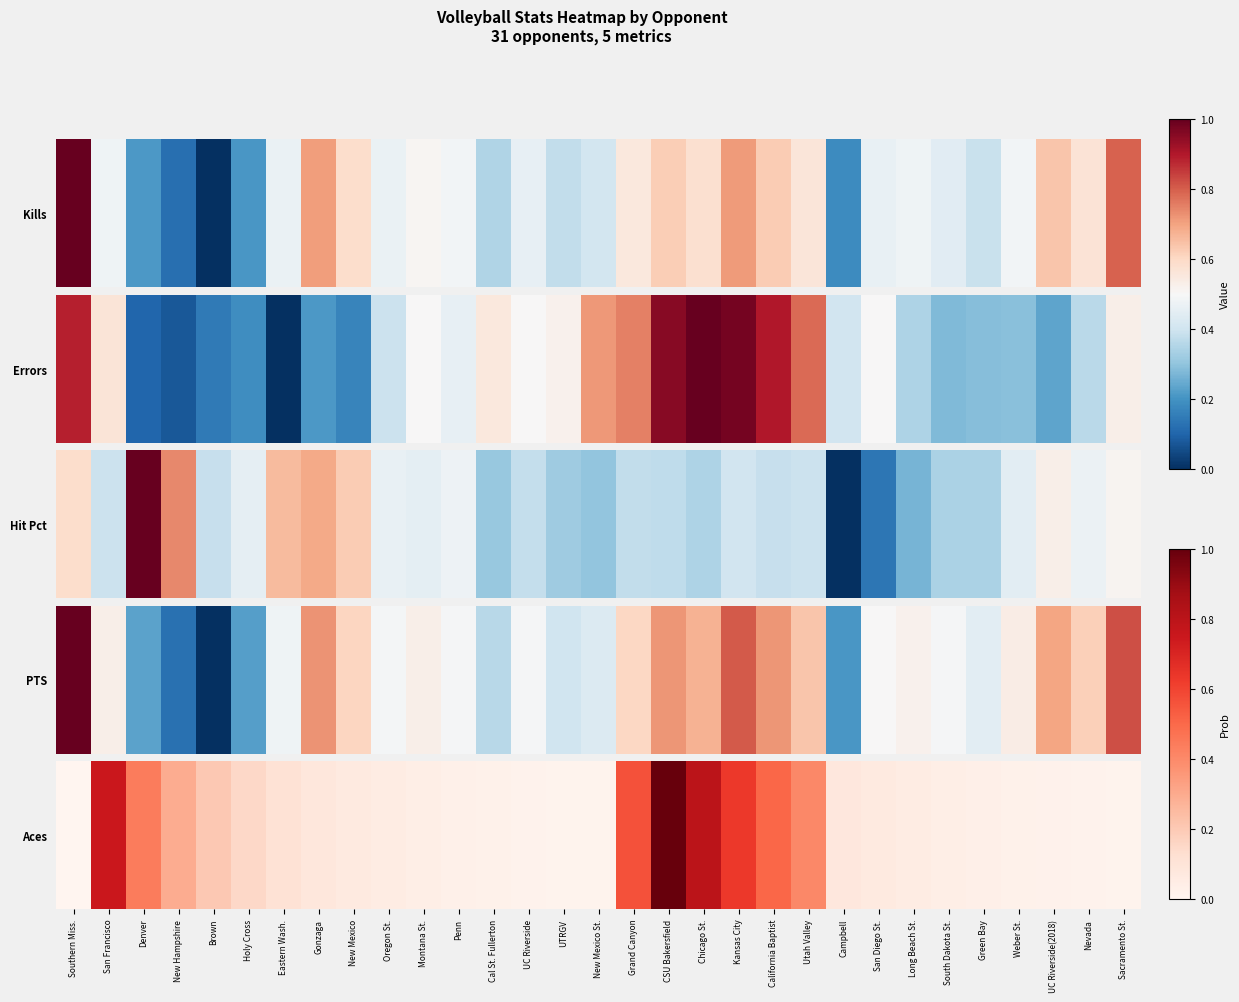

The value at South Dakota St. is 0.1. True or false?

False